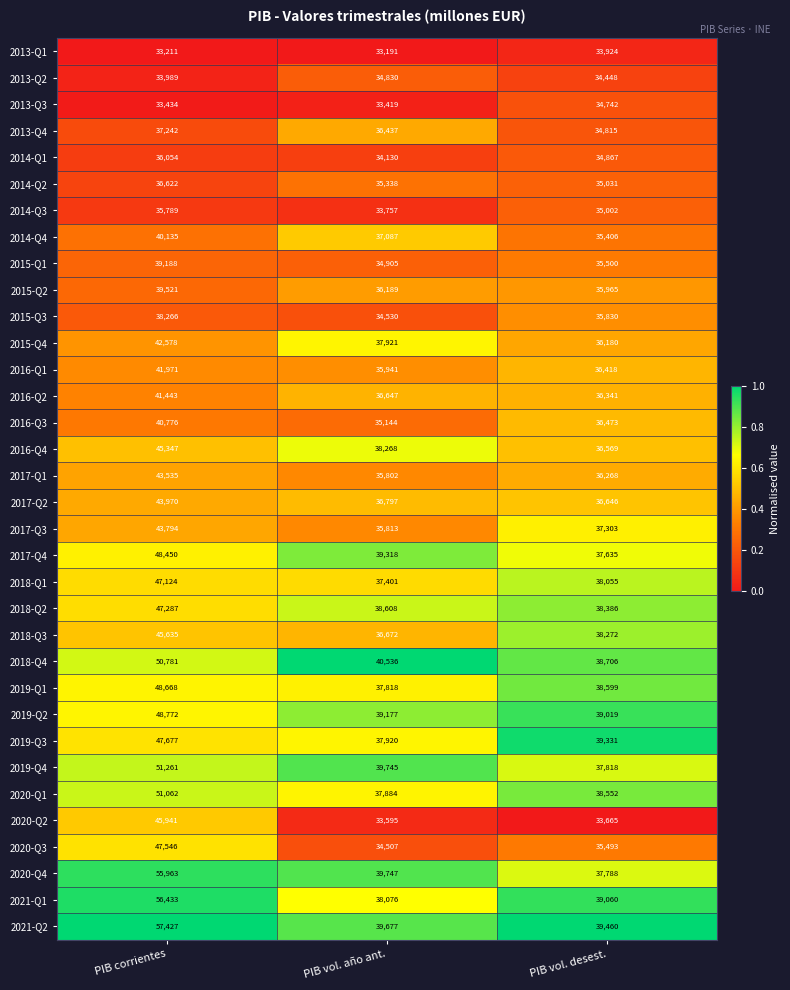

Which series has the largest total across all categories?

2021-Q2